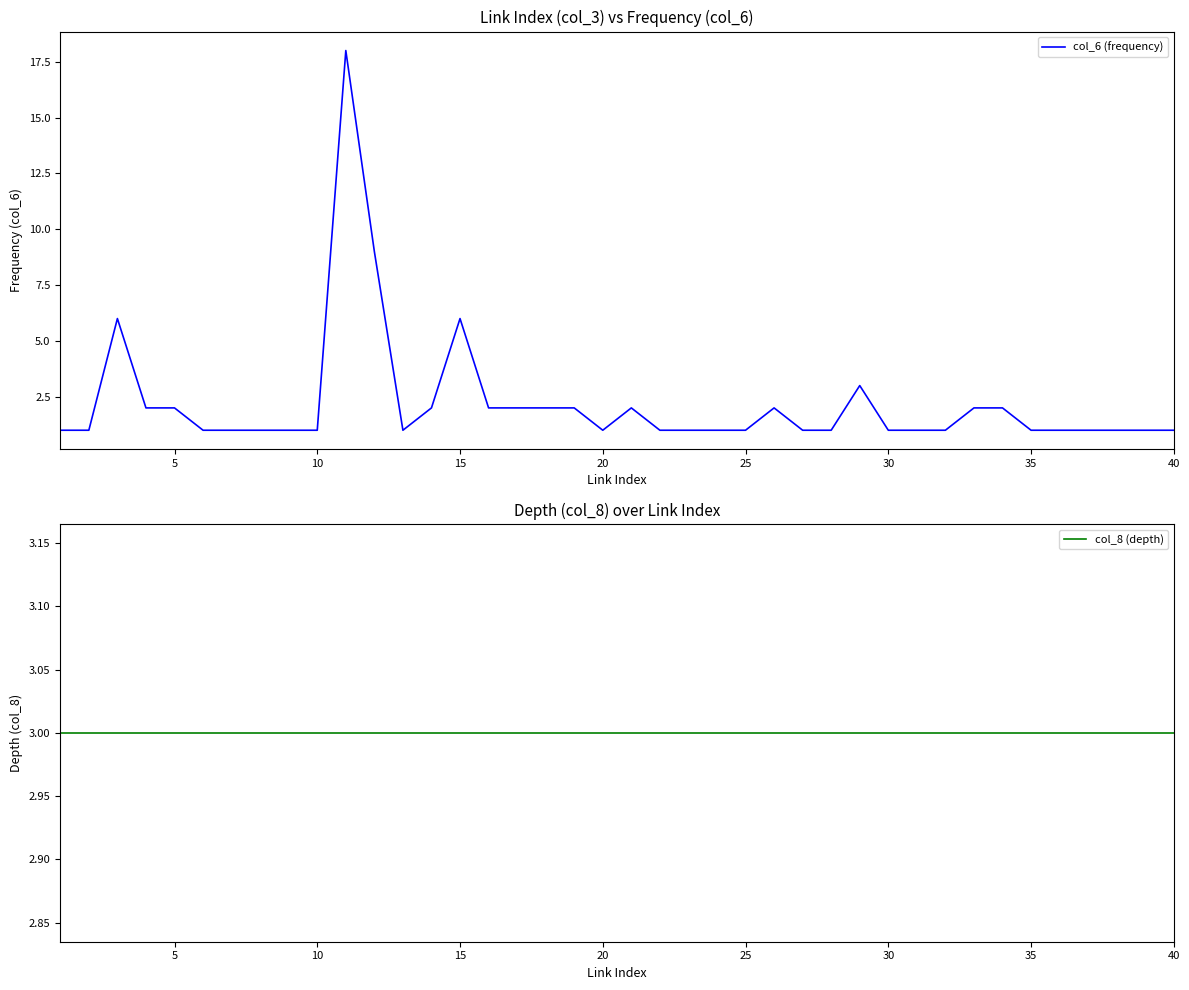

The value of col_6 (frequency) at 30 is 0. True or false?

False